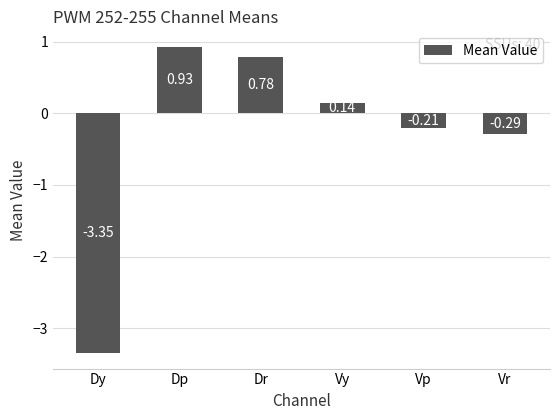

Which category has the lowest value across all series?

Dy